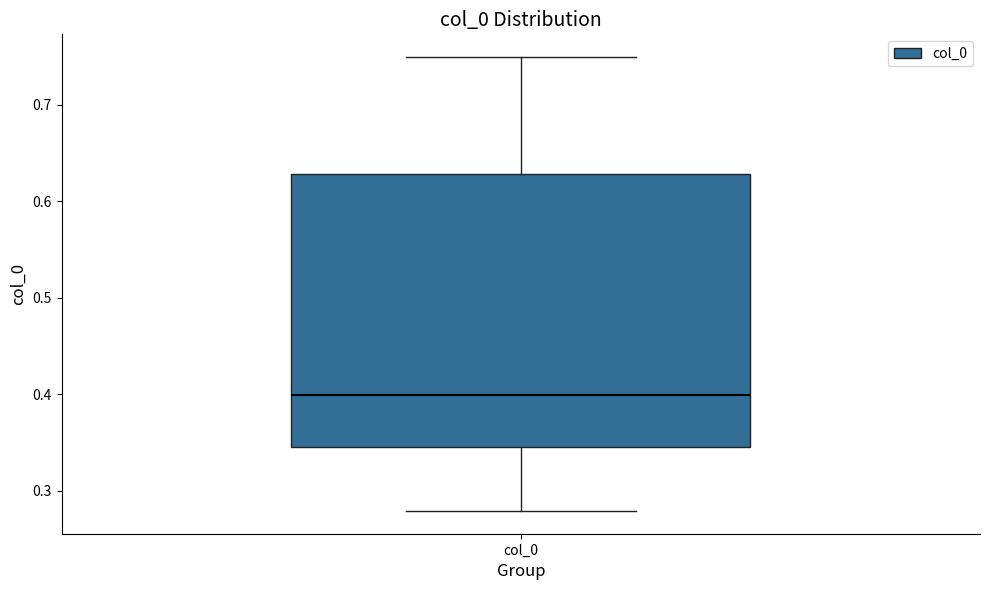

Where does the lower whisker of the box for col_0 end on the y-axis? The values are not printed on the chart, so give them approximately, as read against the axis.

0.28